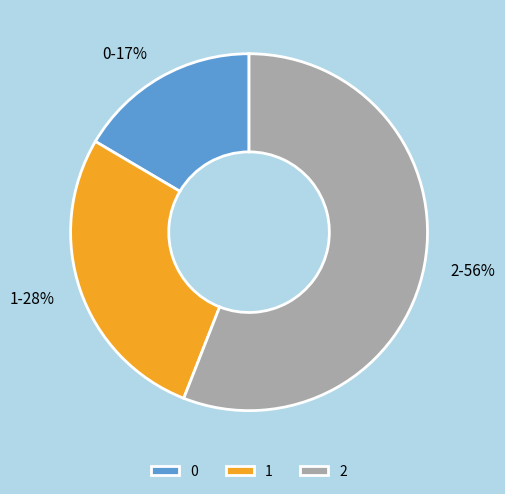

To the nearest percent, what portion does 1 represent?

28%